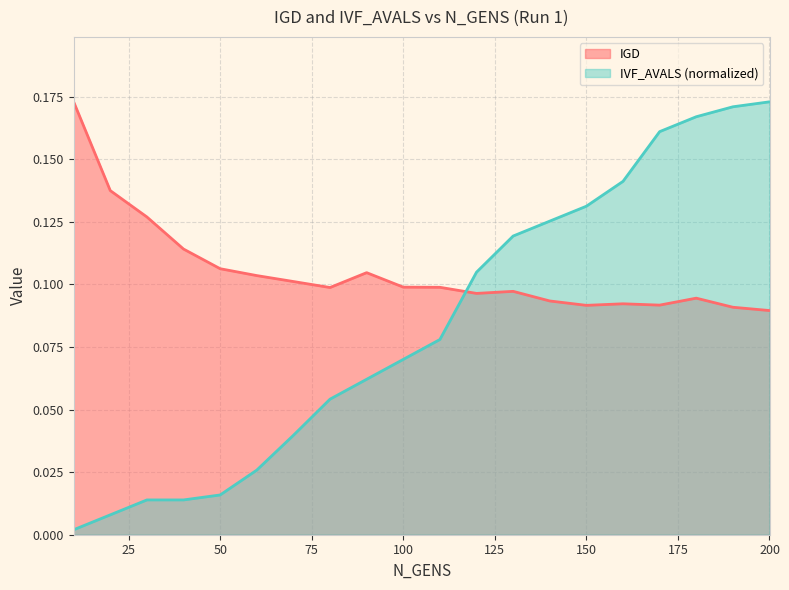

Reading left to right, list all the values displayed in this chart.

IGD: 0.2	0.1	0.1	0.1	0.1	0.1	0.1	0.1	0.1	0.1	0.1	0.1	0.1	0.1	0.1	0.1	0.1	0.1	0.1	0.1
IVF_AVALS: 0.0	0.0	0.0	0.0	0.0	0.0	0.0	0.1	0.1	0.1	0.1	0.1	0.1	0.1	0.1	0.1	0.2	0.2	0.2	0.2